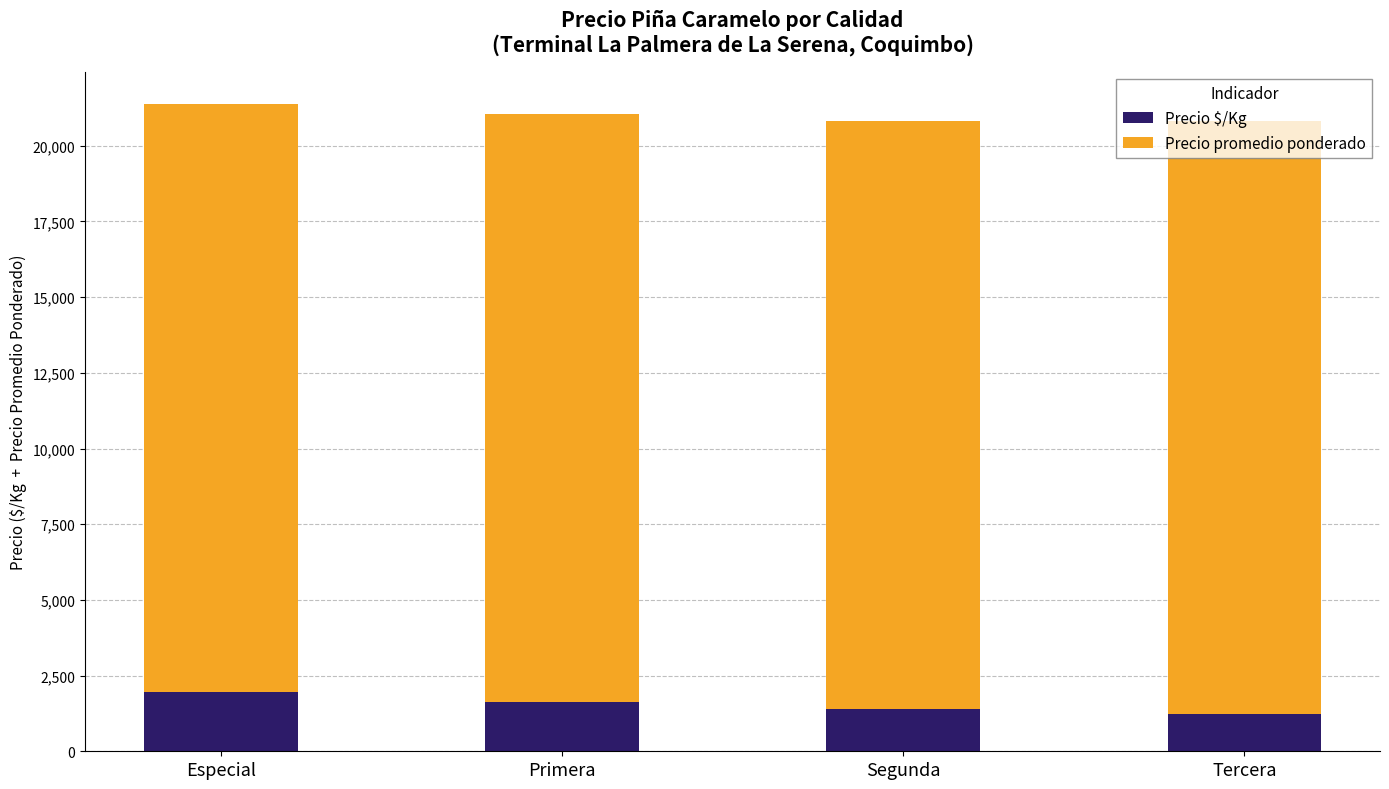

Where is Precio $/Kg nearest to the value 1584?

Primera